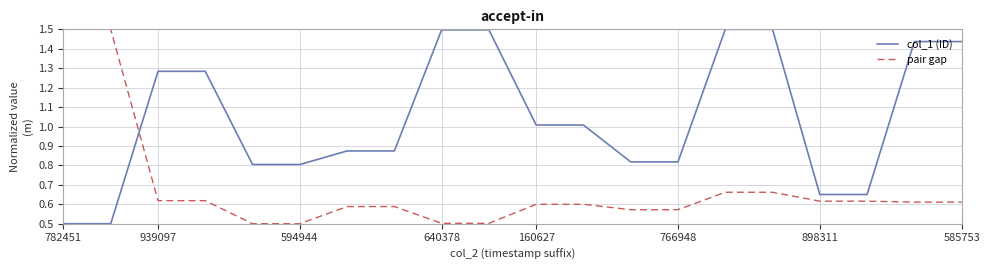

How many lines are shown in the chart?

2